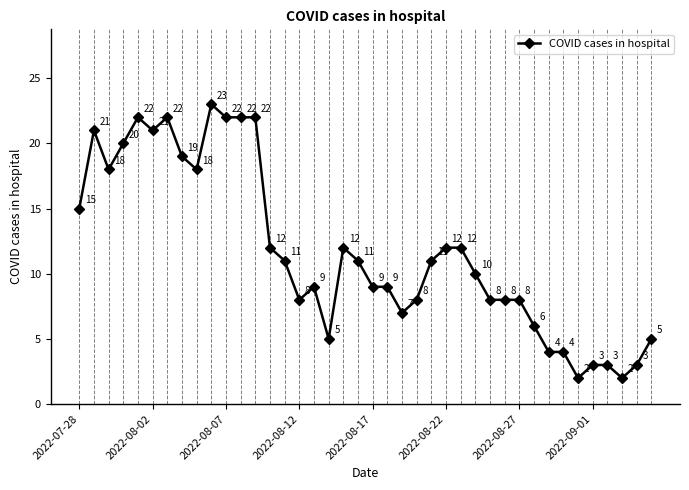

What is the value of the 40th point from the left?

5